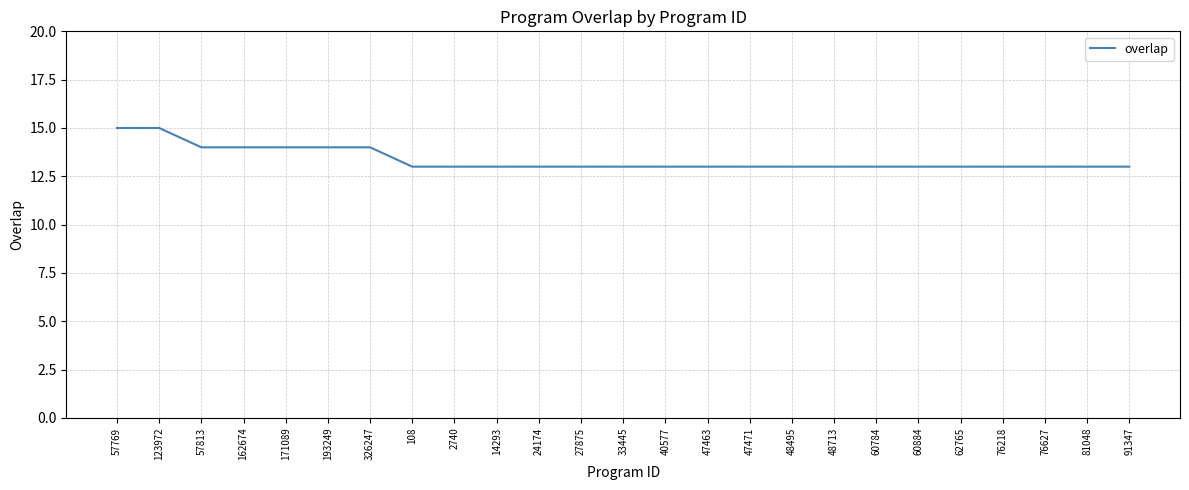

Between 57813 and 40577, which is larger?

57813